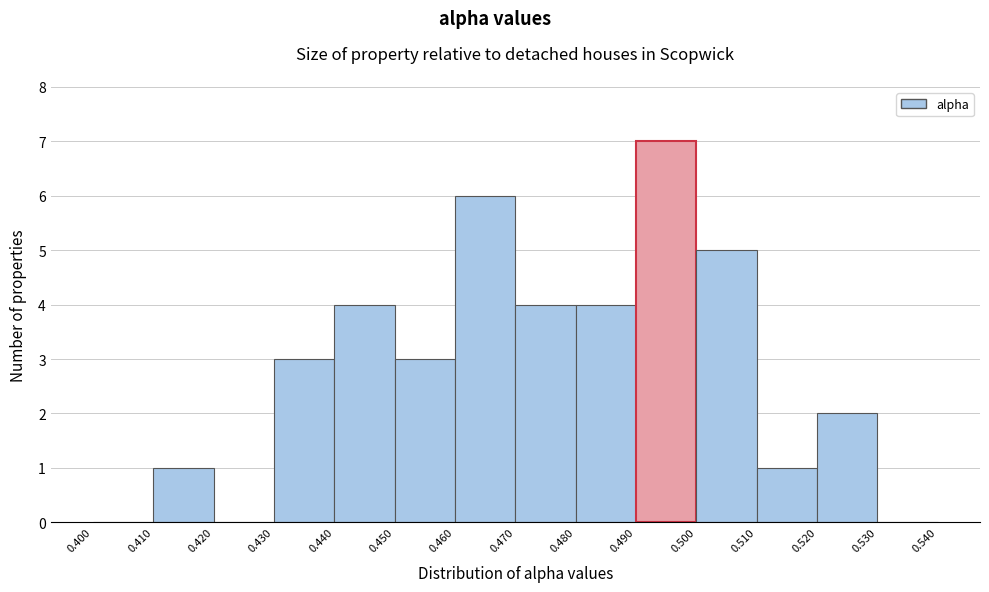

Over which range of the x-axis is the bar tallest?

0.490 to 0.500